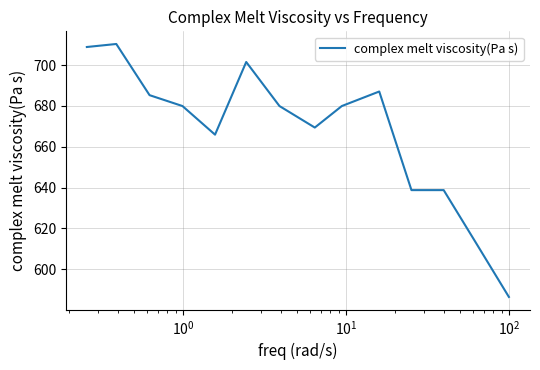

True or false: there are more than 1 points higher than both neighbors.

True